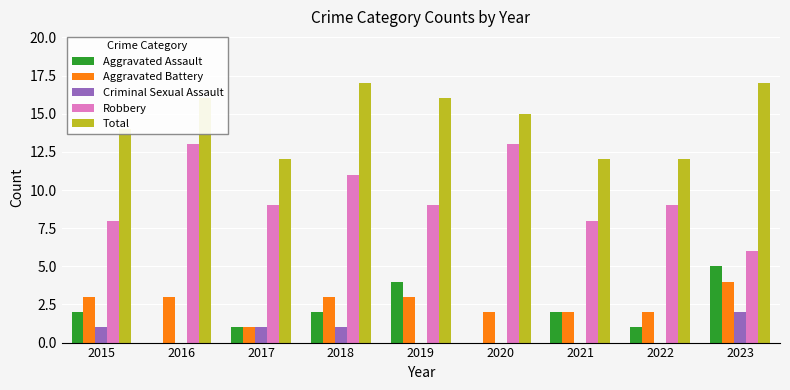

The Criminal Sexual Assault series shows 1 at 2022. True or false?

False